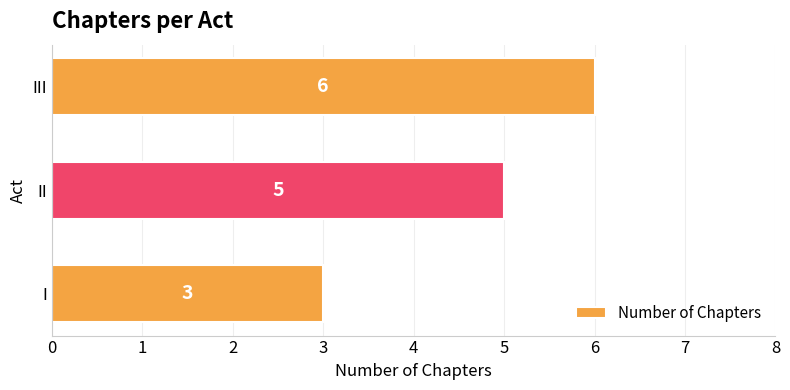

What is the average value?

5